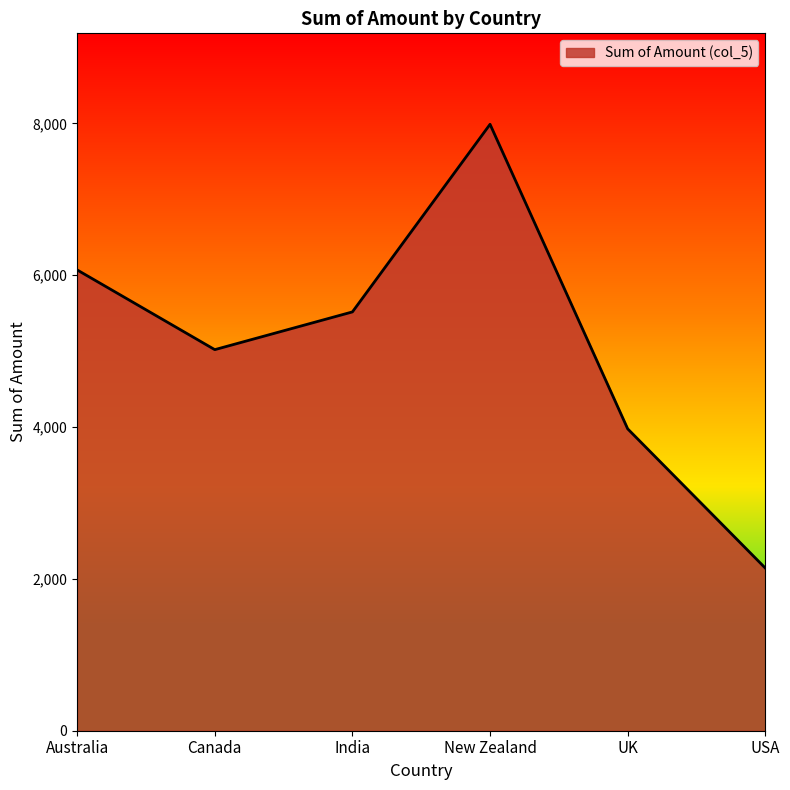

What value does the data have at Canada, to the nearest 10?

5020